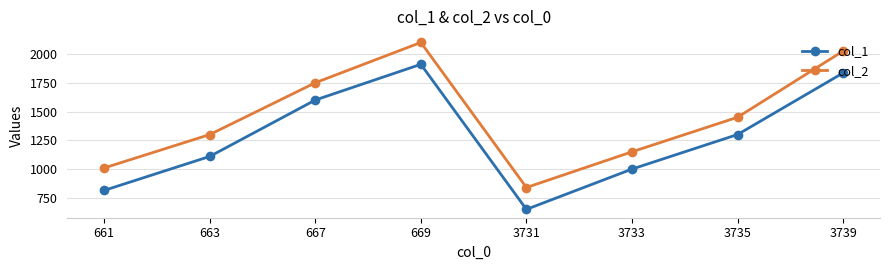

Which series has the largest total across all categories?

col_2